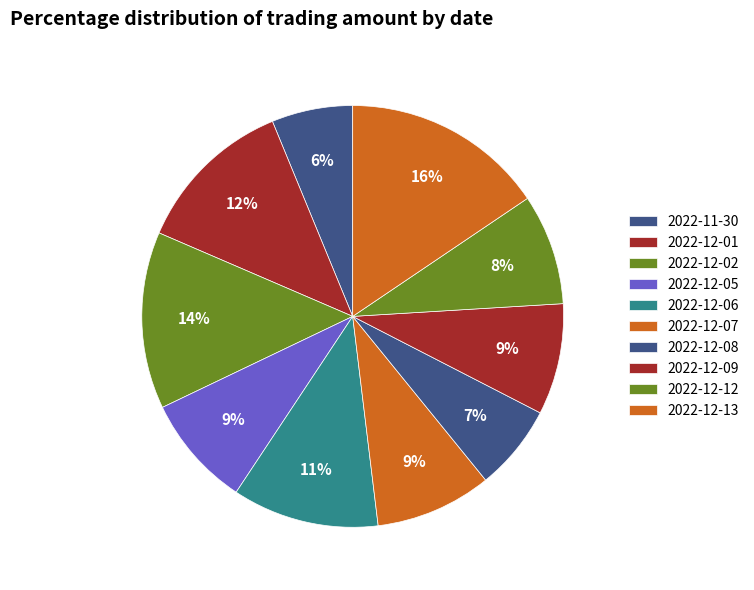

To the nearest percent, what is the average slice percentage?

10%